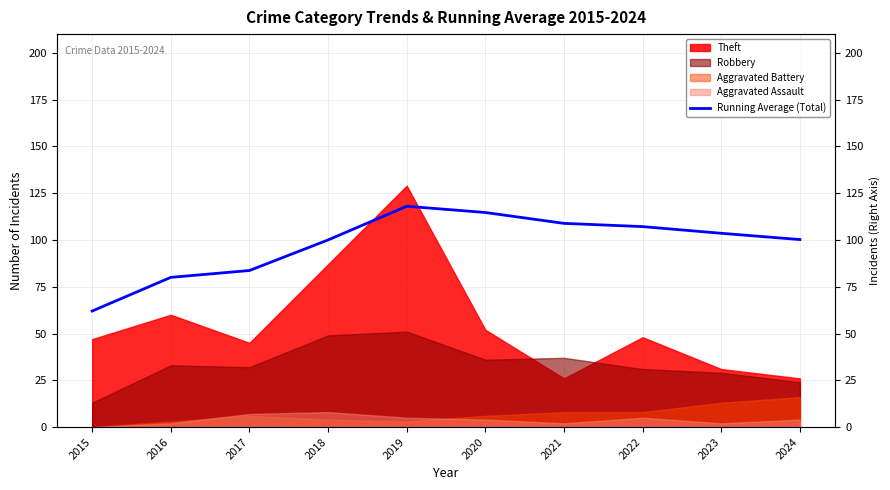

How many points are higher than both their immediate neighbors (excluding endpoints)?

1